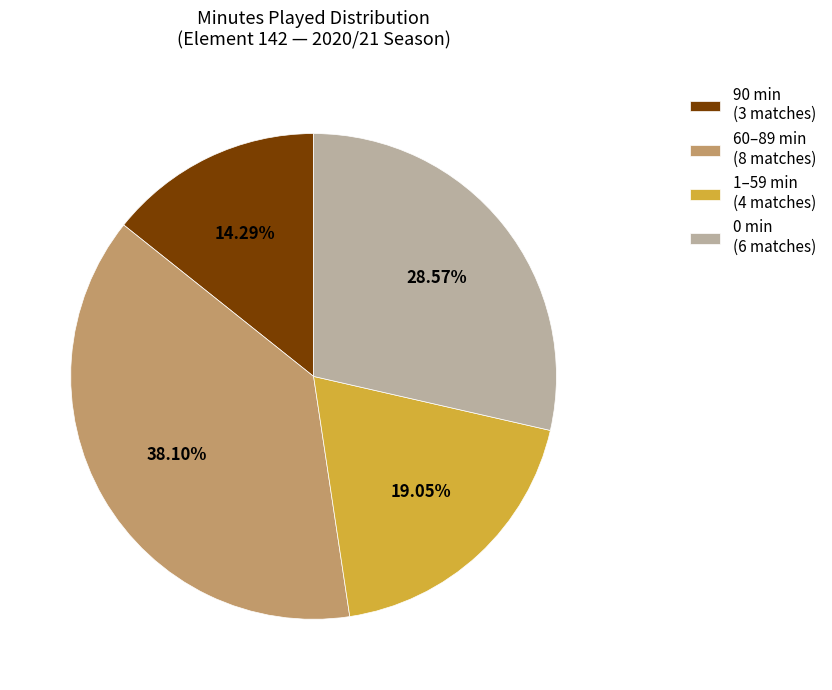

Does any single category account for the majority?

No